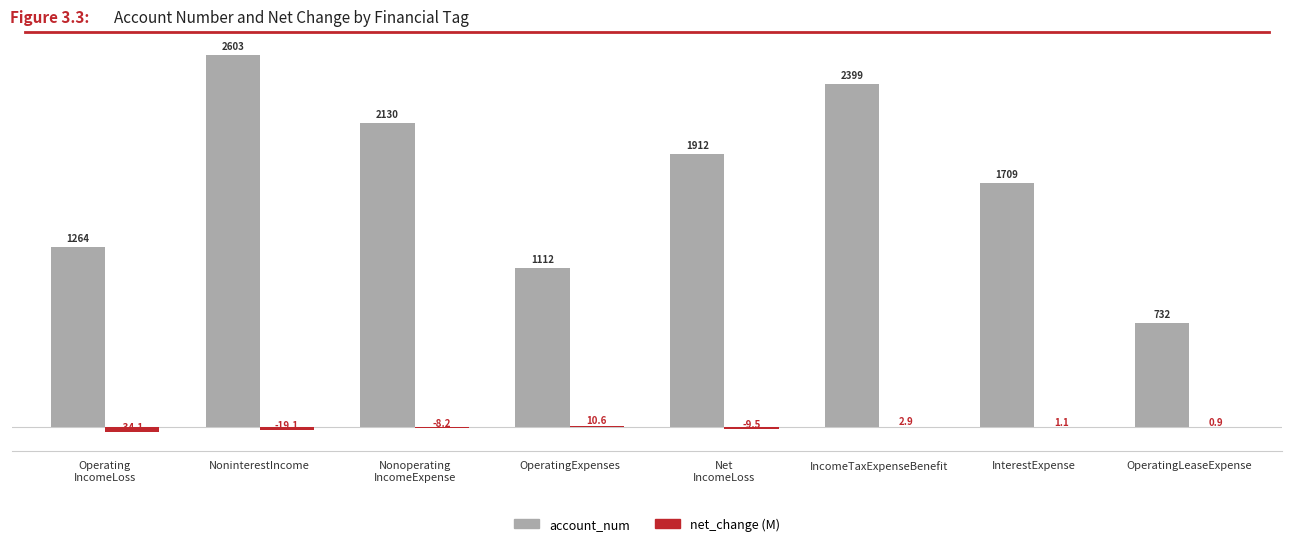

Which series has the largest range (max minus min)?

account_num